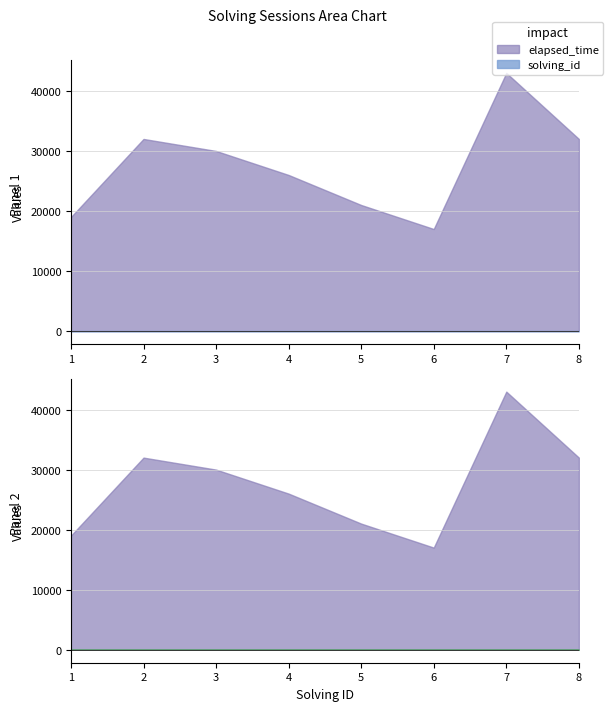

At how many categories does at least one series exceed 13554?

8